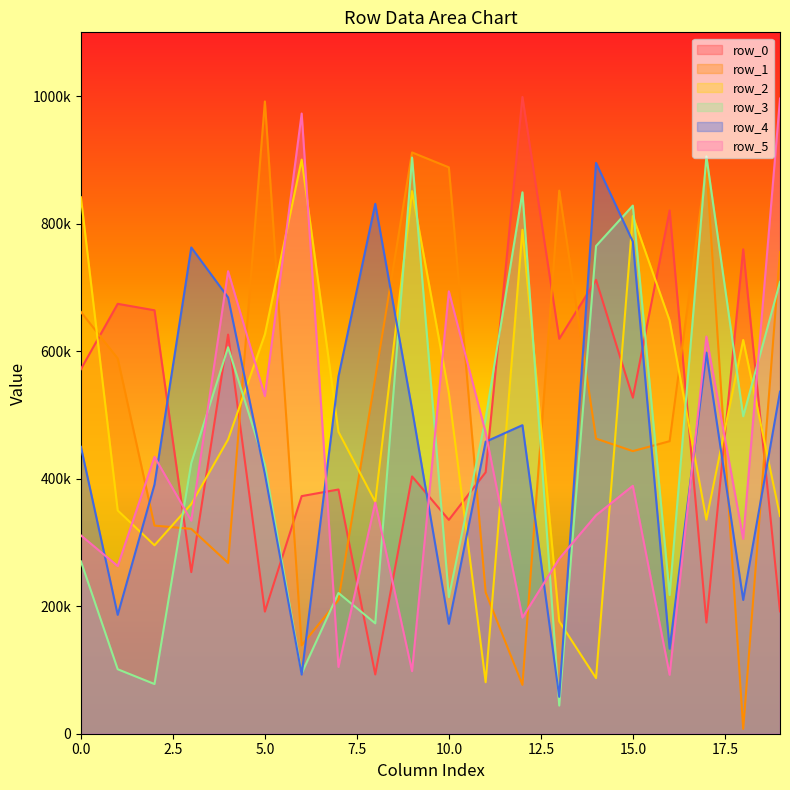

How many data points in row_1 are above 462821?

9